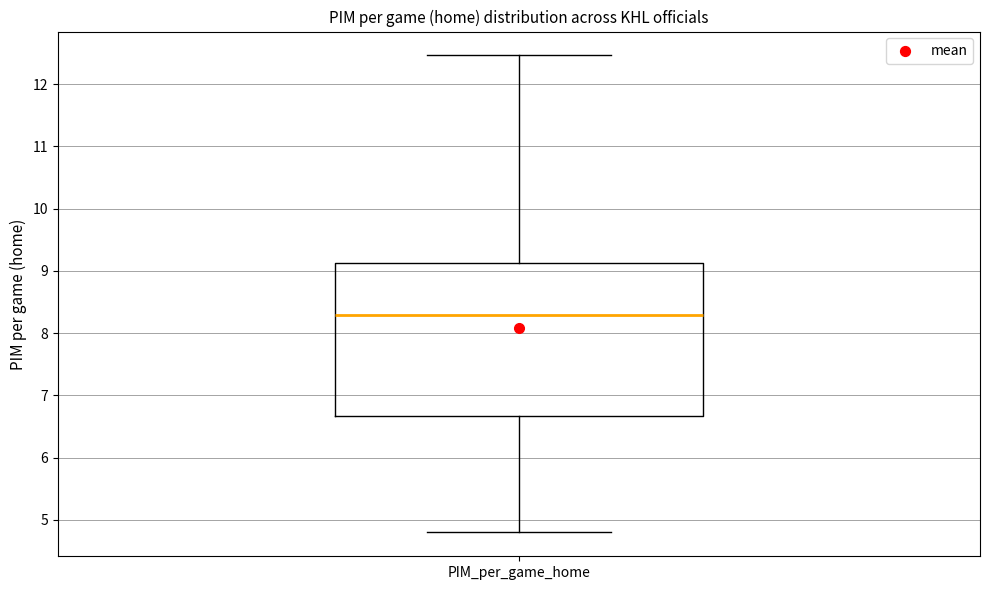

Read this box plot against the y-axis: the position of the median line, the range covered by the box, and the ends of both whiskers. The values are not printed on the chart, so give them approximately, as read against the axis.

median 8.3, box 6.7 to 9.1, whiskers 4.8 to 12.5